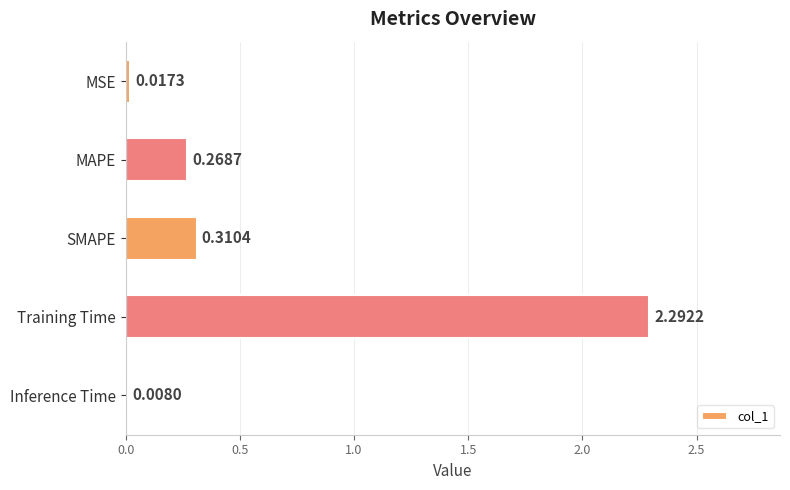

Which category has the highest value across all series?

Training Time